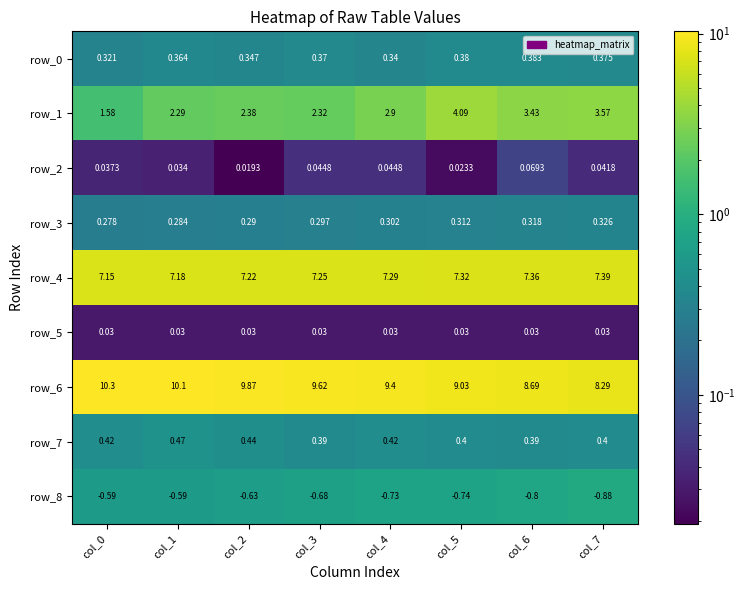

How many data points in row_1 are less than 2?

1